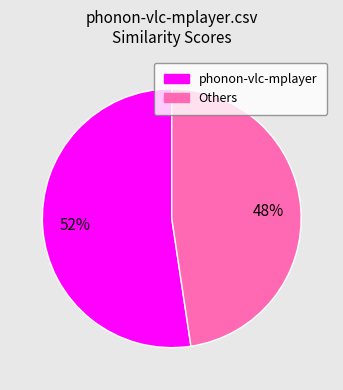

To the nearest percent, what is the average slice percentage?

50%